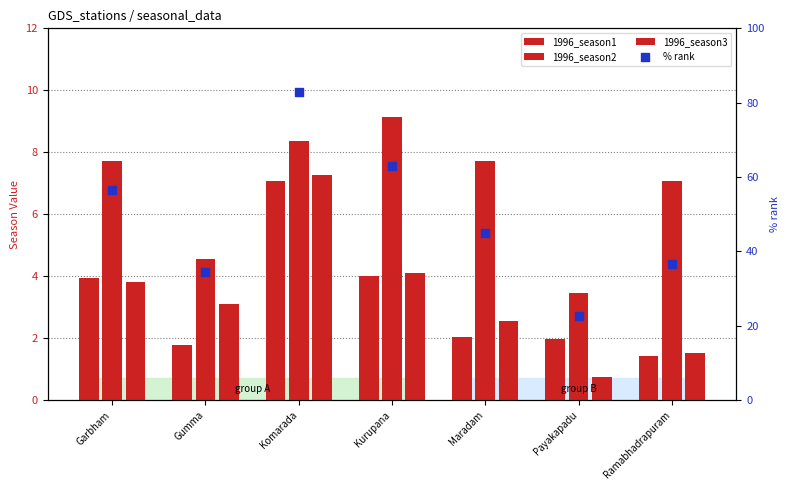

Which series has the largest total across all categories?

% rank